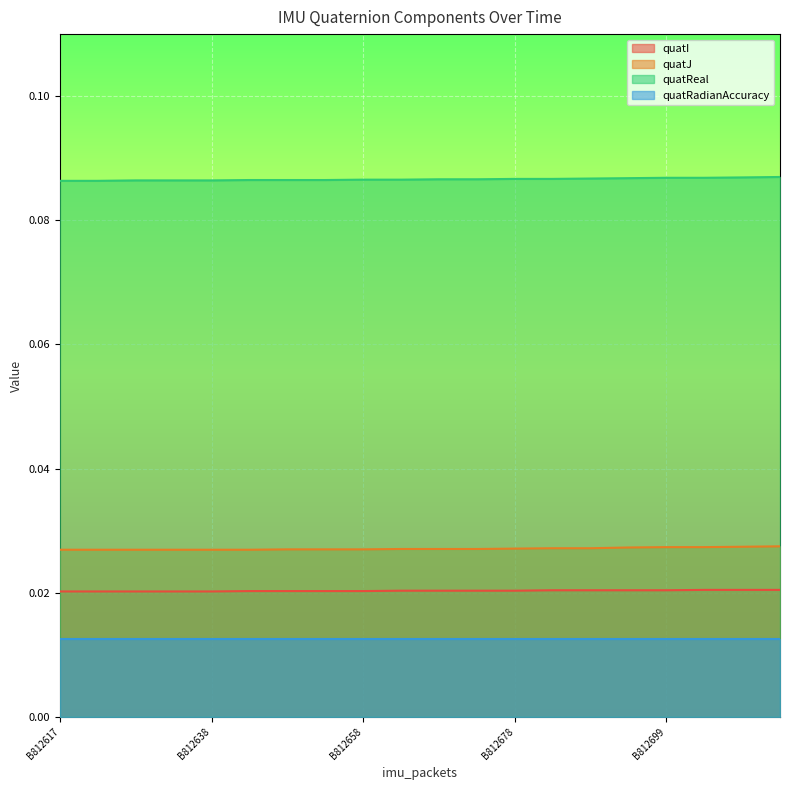

Which series has the largest total across all categories?

quatReal